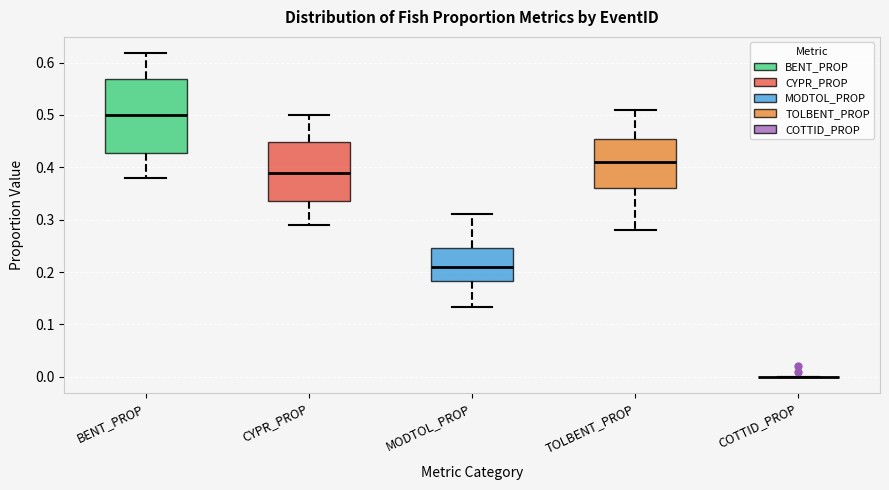

Comparing the boxes themselves (not the whiskers), which one is the tallest?

BENT_PROP